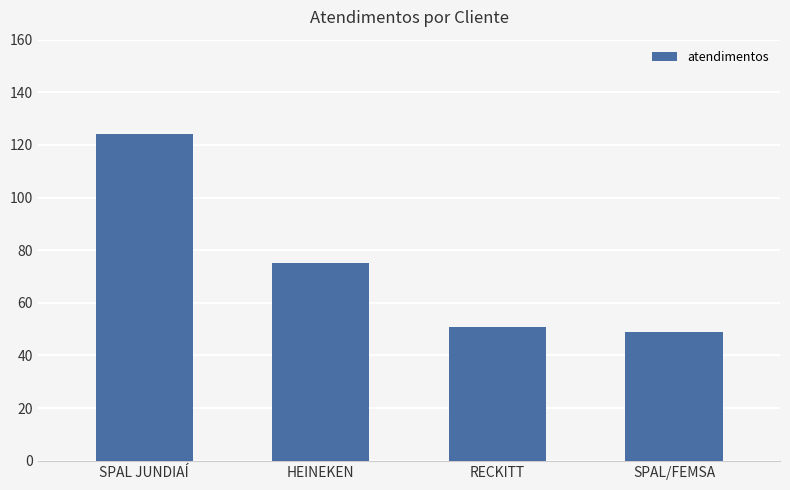

What is the sum of the values at HEINEKEN and SPAL/FEMSA?

124